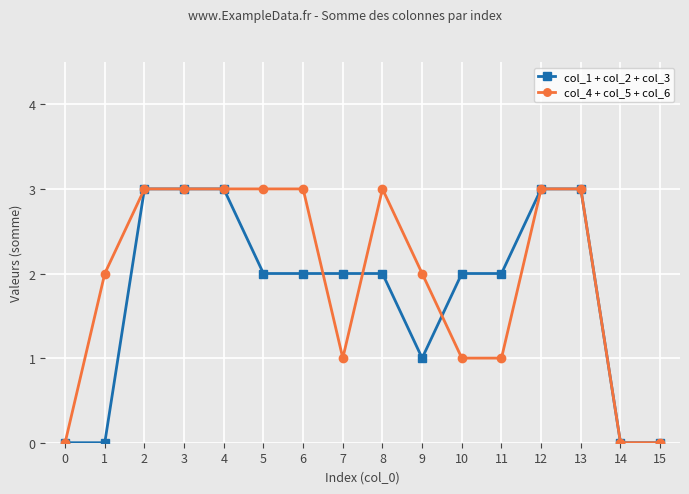

Does the chart display data point markers on the line(s)?

Yes